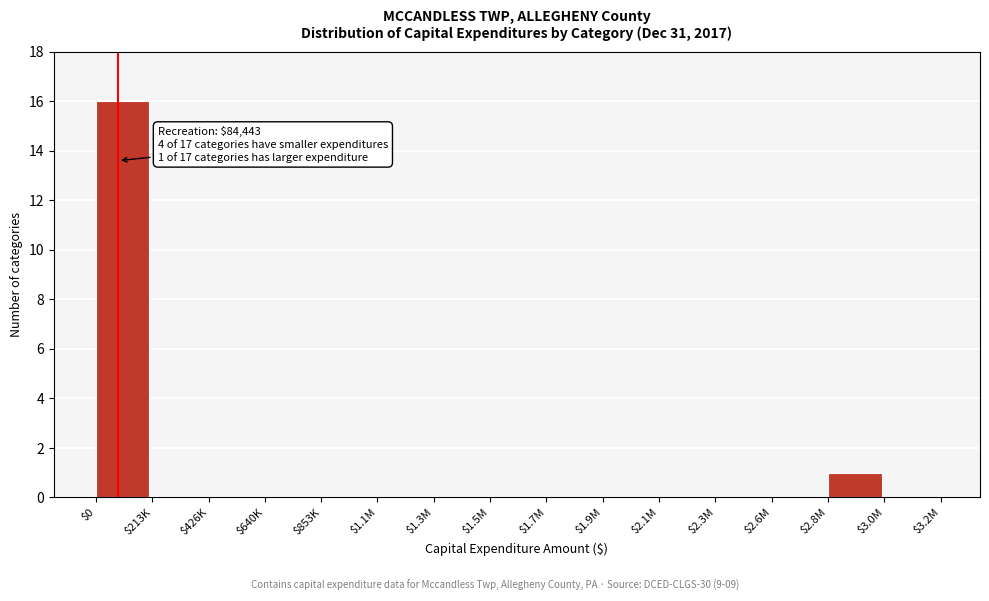

What is the greatest value displayed?

16